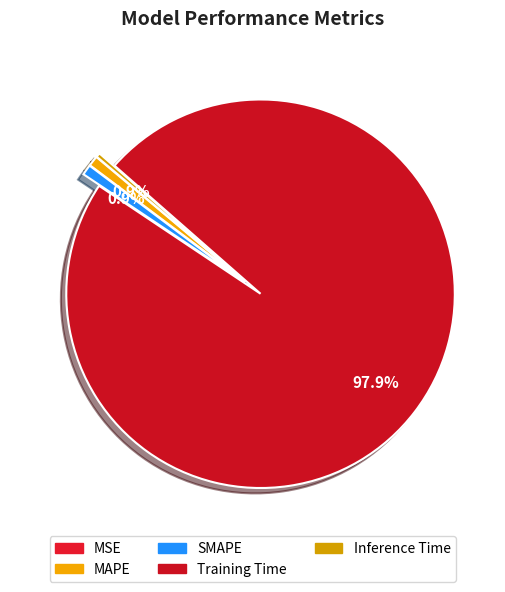

What is the largest slice in the pie chart?

Training Time